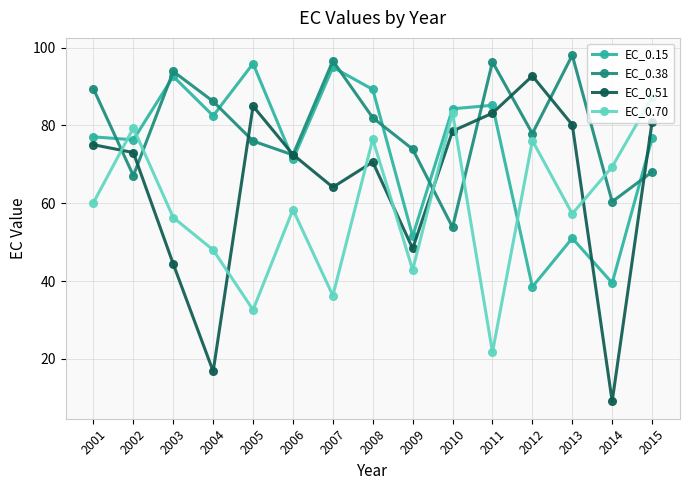

Where is the first local minimum for EC_0.51?

2004